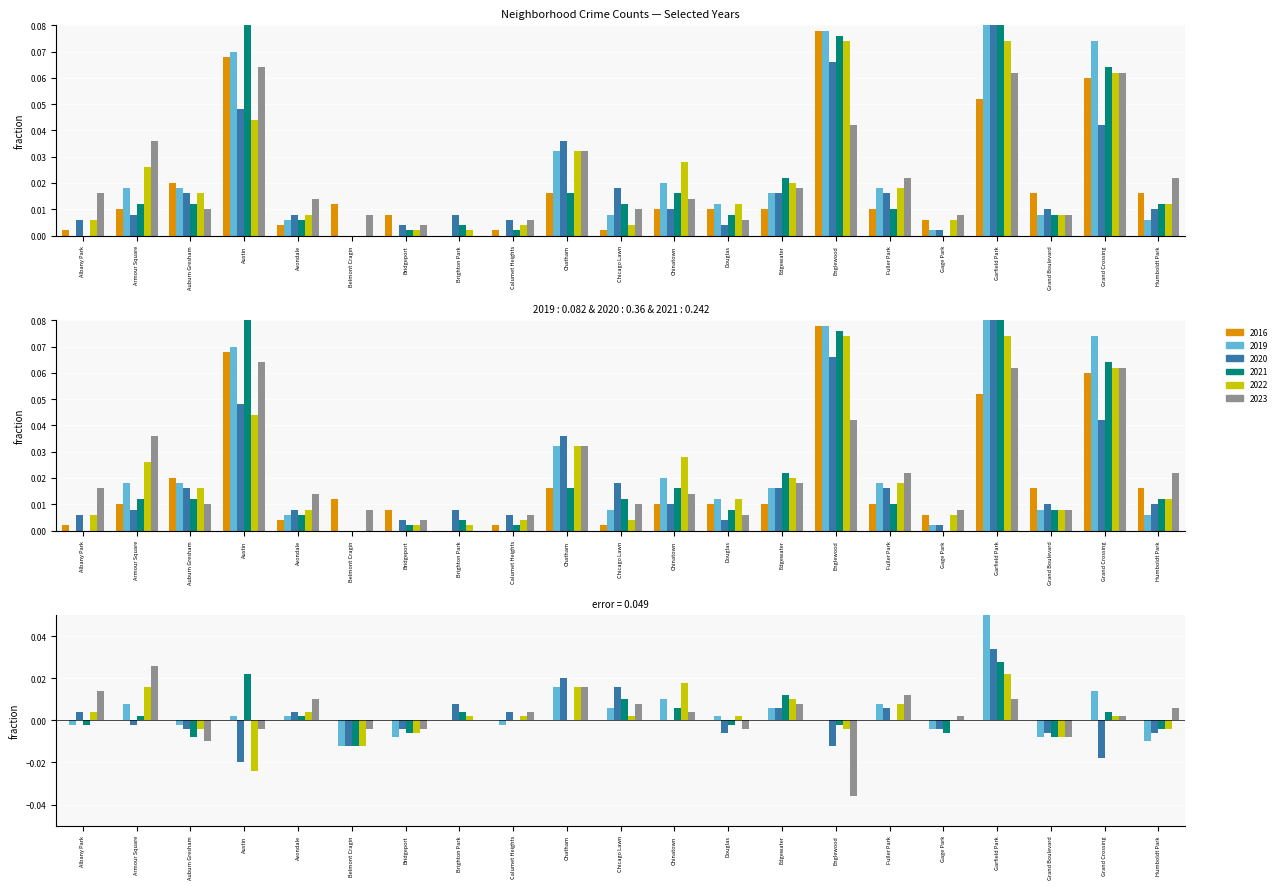

What is the highest value of the 2016 series?

0.1